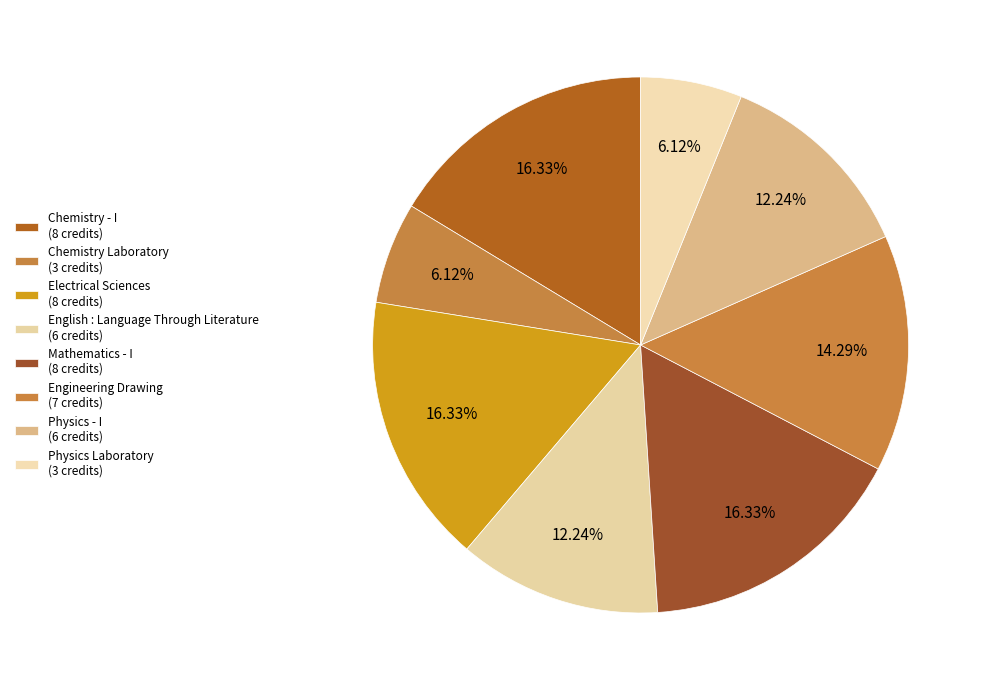

How many slices are in this pie chart?

8